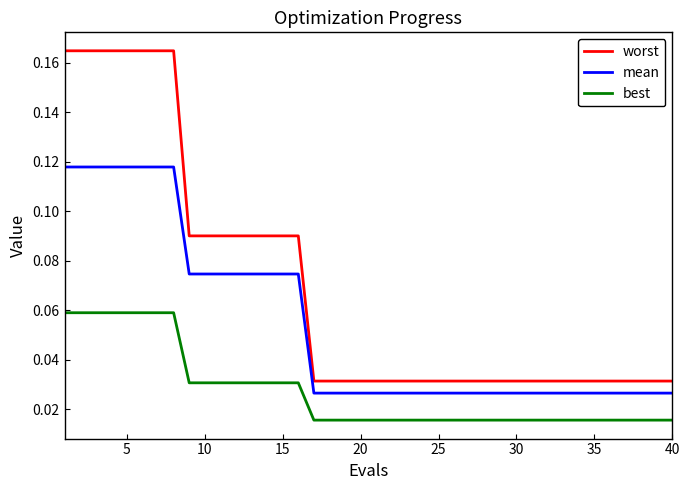

Which series has the largest range (max minus min)?

worst